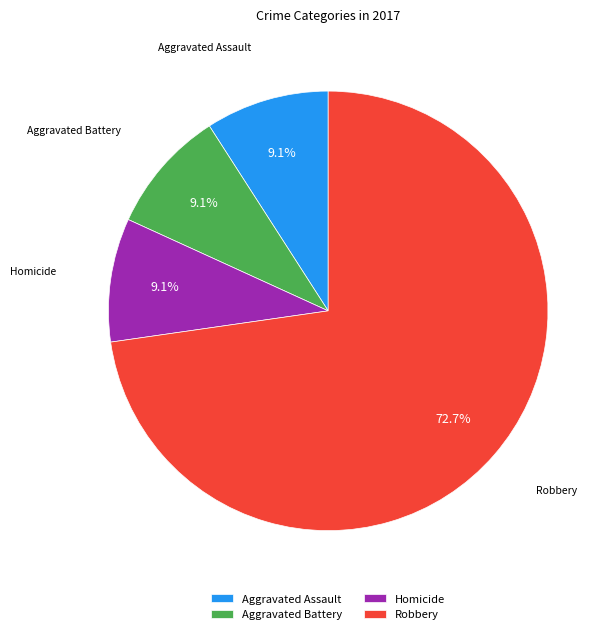

Does any single category account for the majority?

Yes